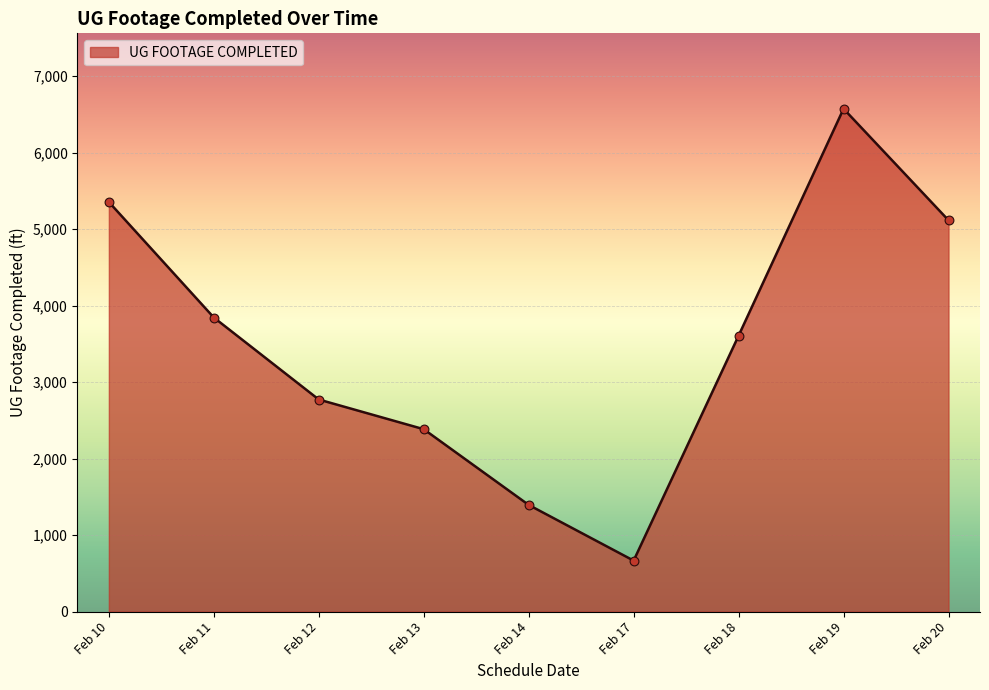

Between Feb 13 and Feb 10, which is larger?

Feb 10